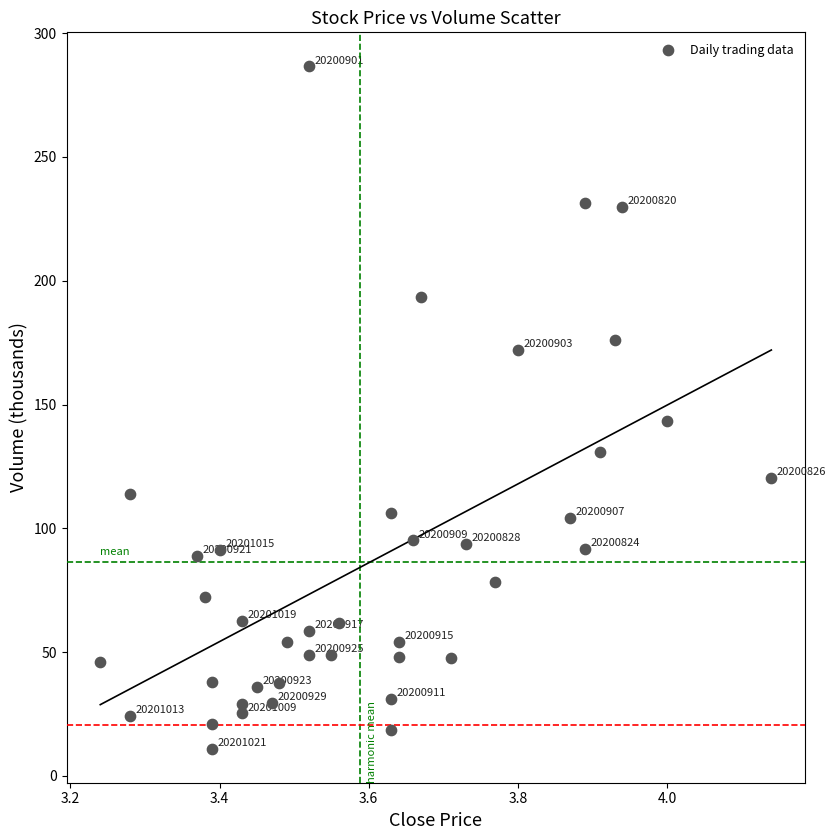

What is the range of Y values (max minus min)?

275.5